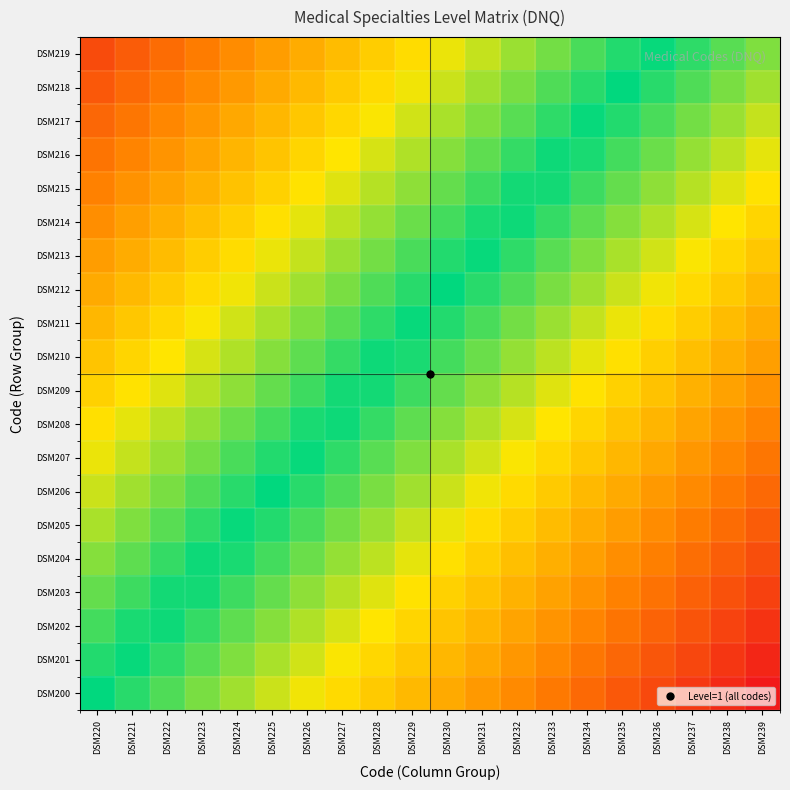

Which series has the widest spread of values?

DSM200